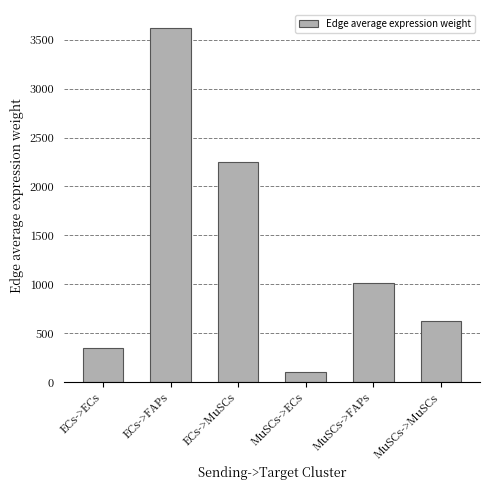

How many distinct data groups are displayed?

1